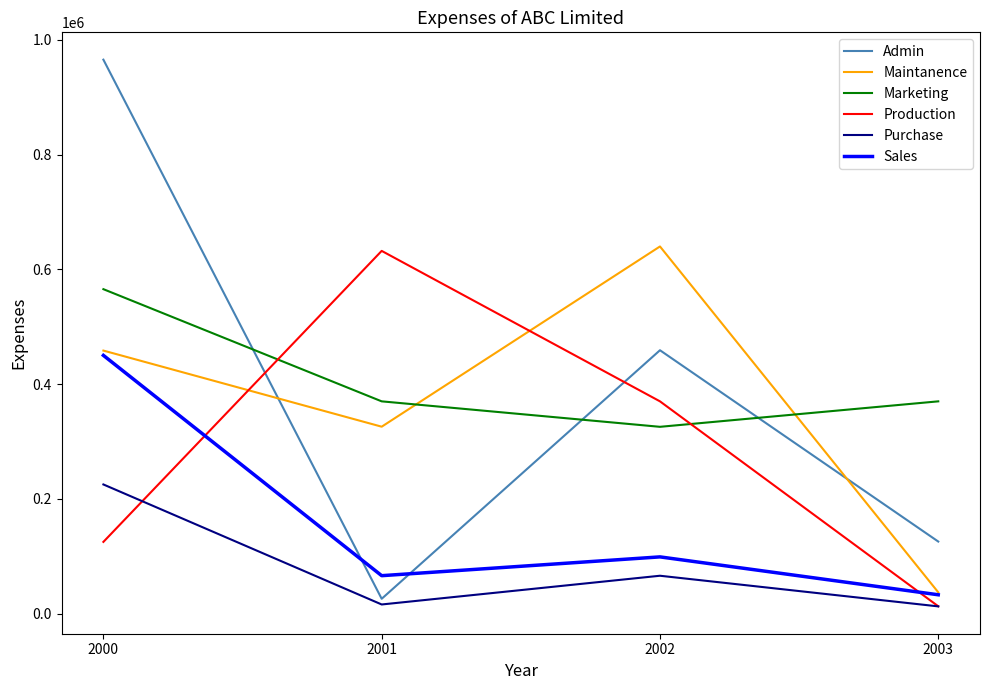

The Purchase series shows 65874 at 2002. True or false?

True